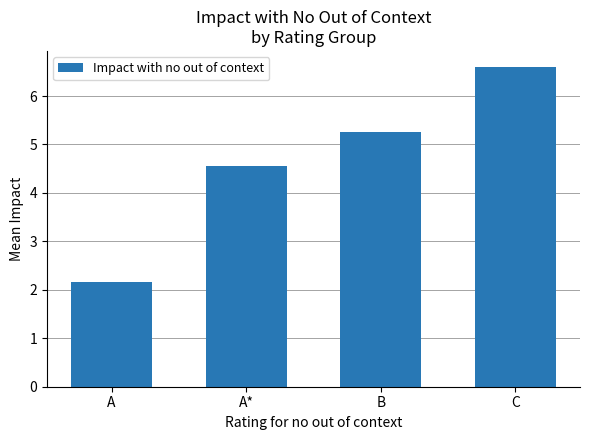

What is the label of the 4th bar from the left?

C